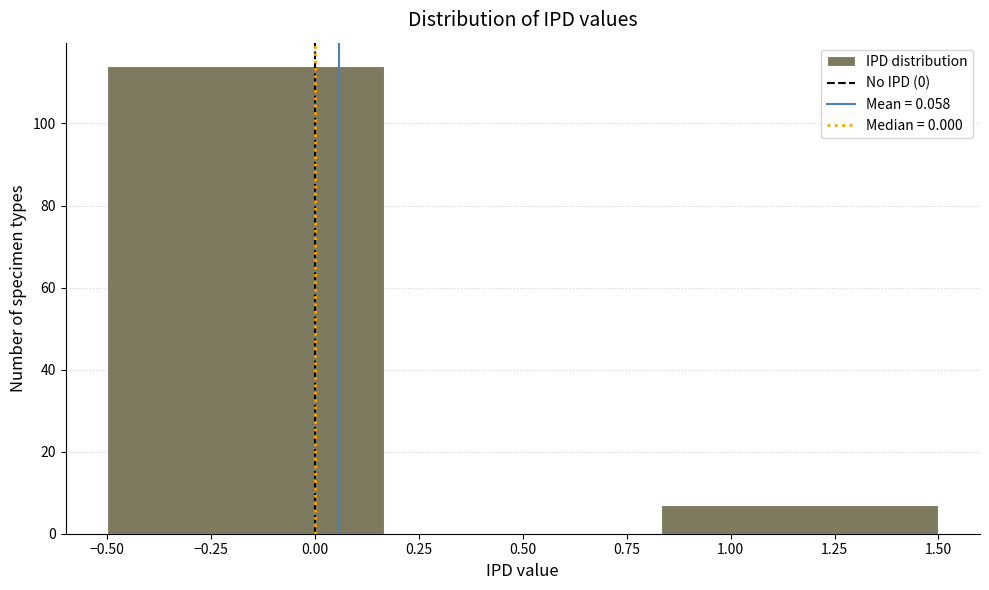

Over which range of the x-axis is the bar tallest?

-0.50 to 0.15